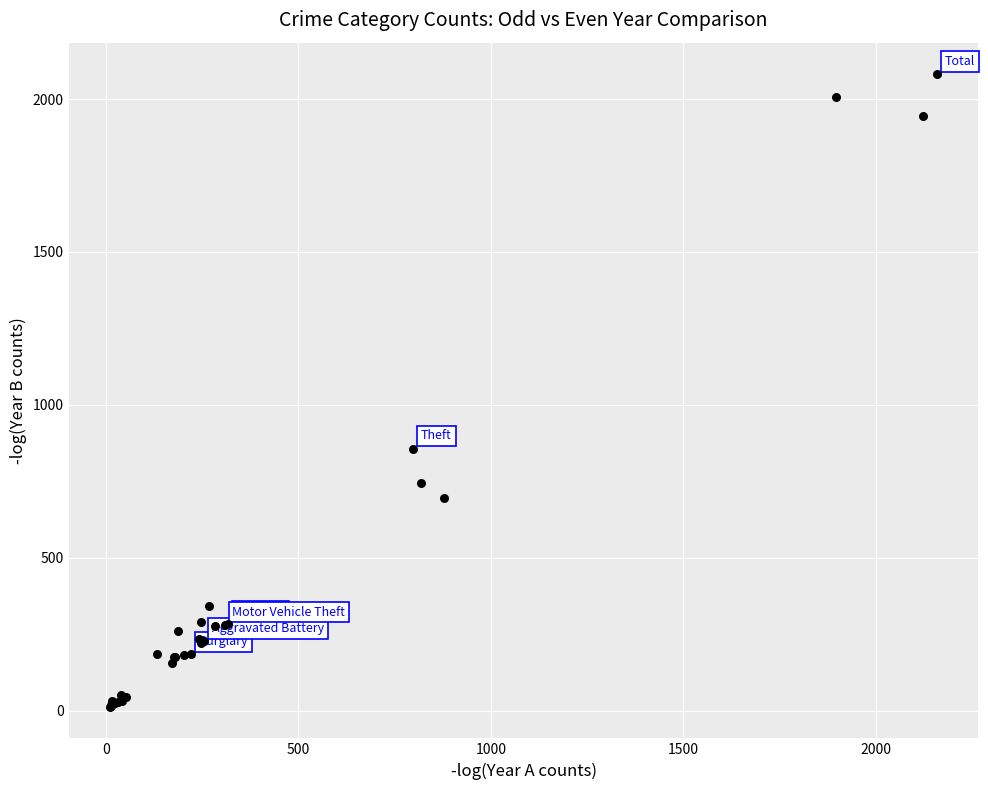

What Y value in the scatter plot is closest to 1047?

857